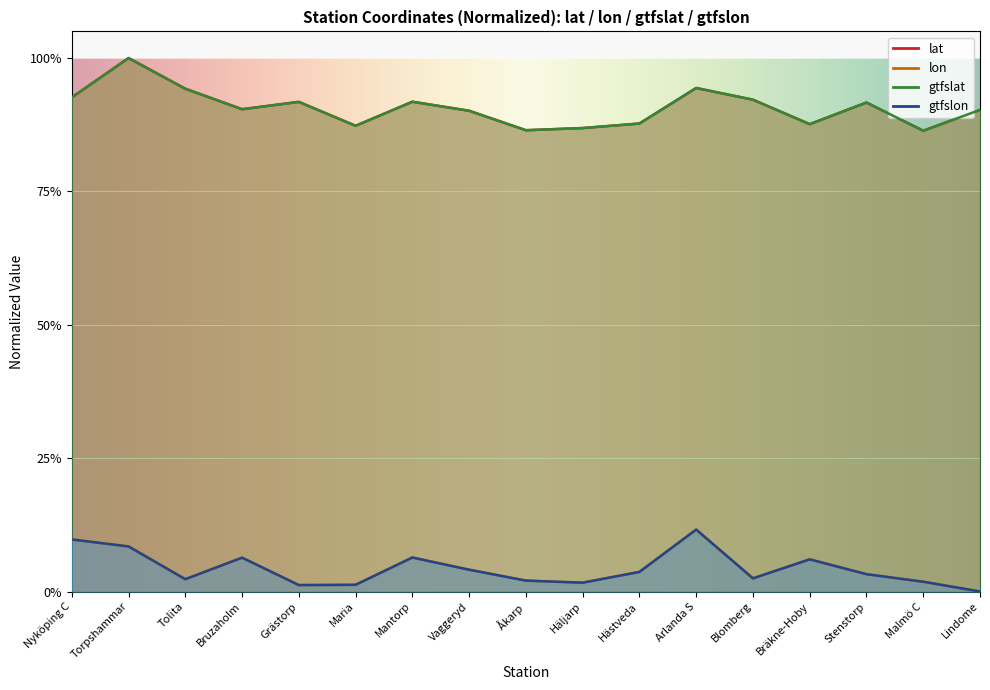

Which series has the widest spread of values?

gtfslat